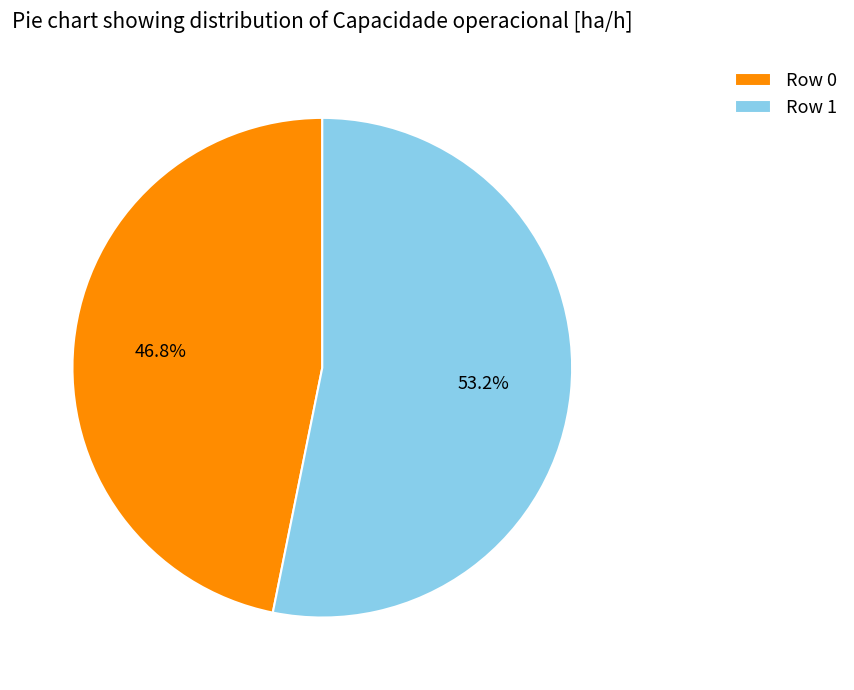

To the nearest percent, what percentage of the pie is Row 0?

47%